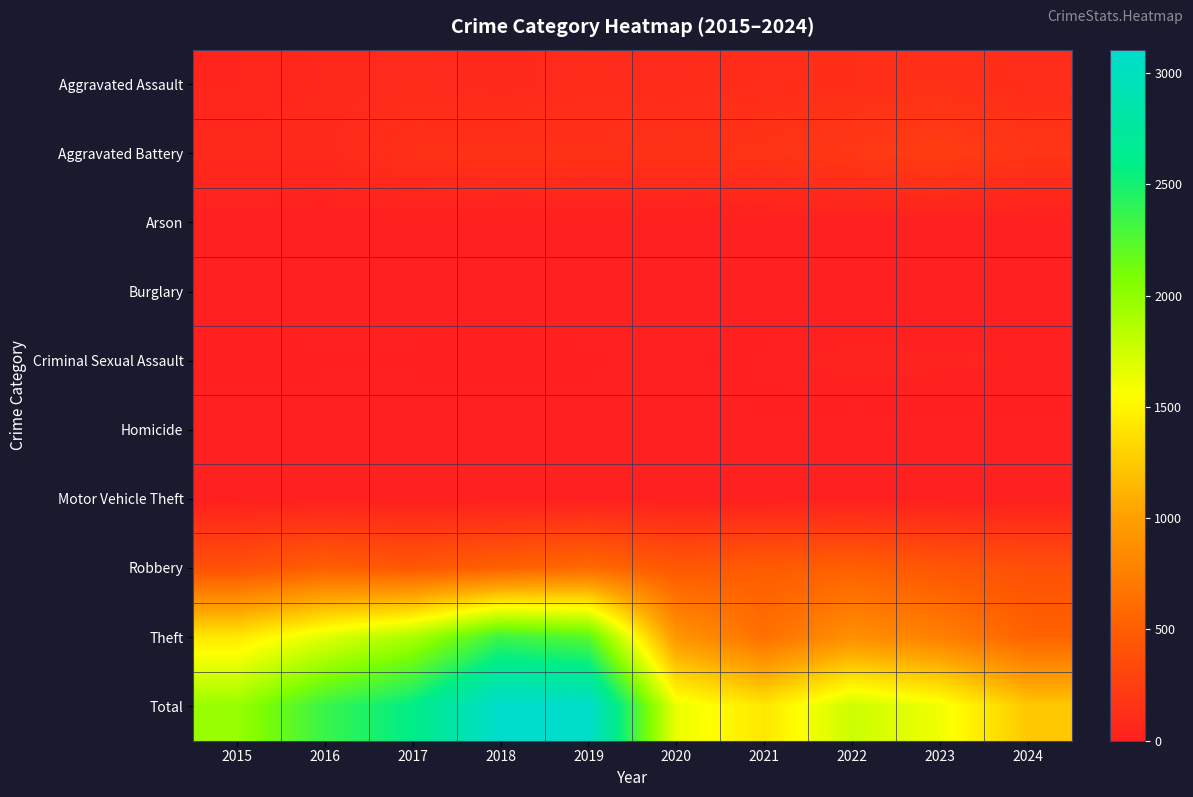

List the series in order of their peak value, highest first.

Total, Theft, Robbery, Aggravated Battery, Aggravated Assault, Criminal Sexual Assault, Motor Vehicle Theft, Arson, Homicide, Burglary